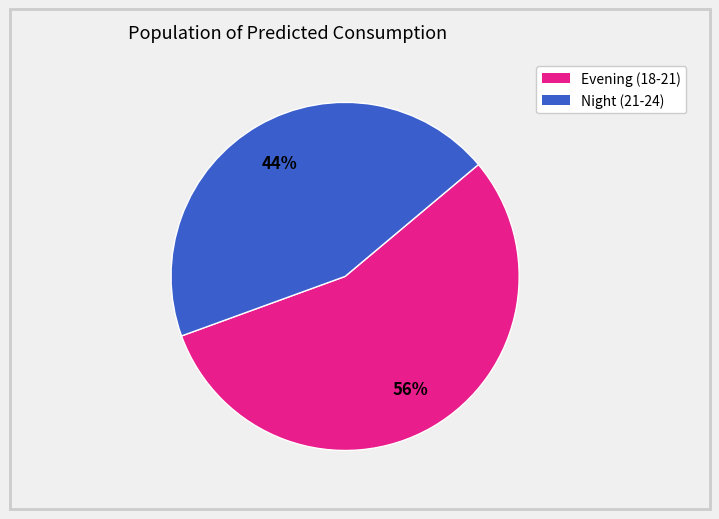

To the nearest percent, what is the average slice percentage?

50%